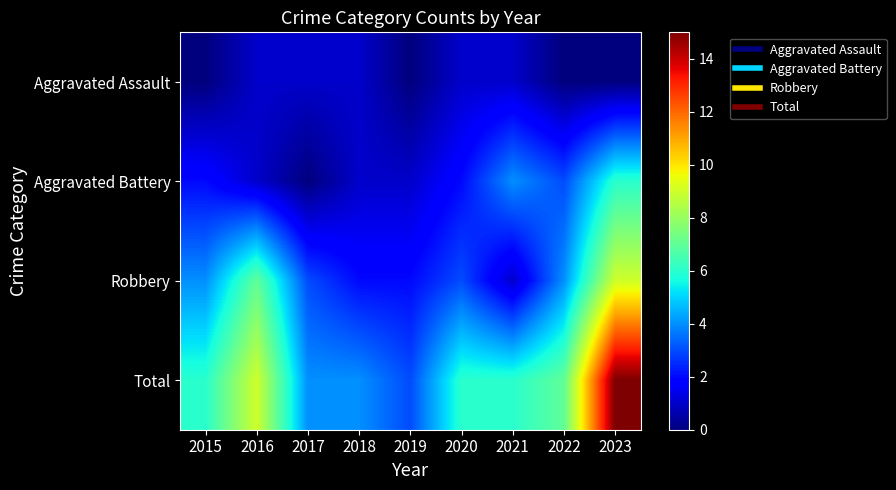

Which series changed the most between 2021 and 2022?

Robbery